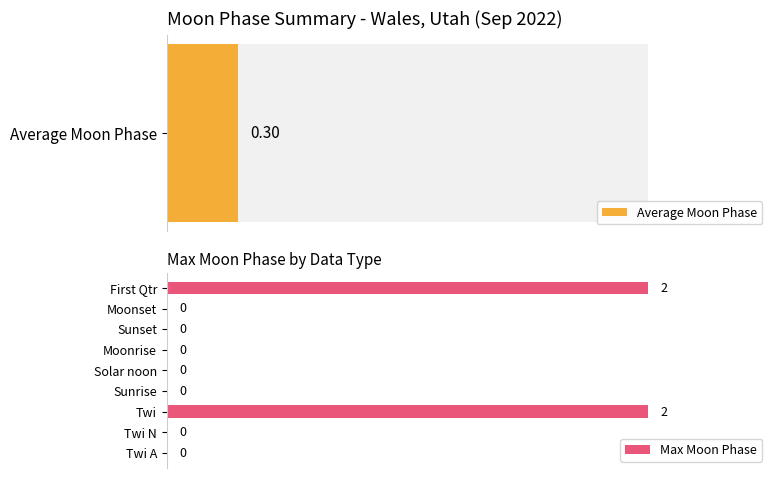

Between Sunset and Solar noon, which is larger?

Sunset